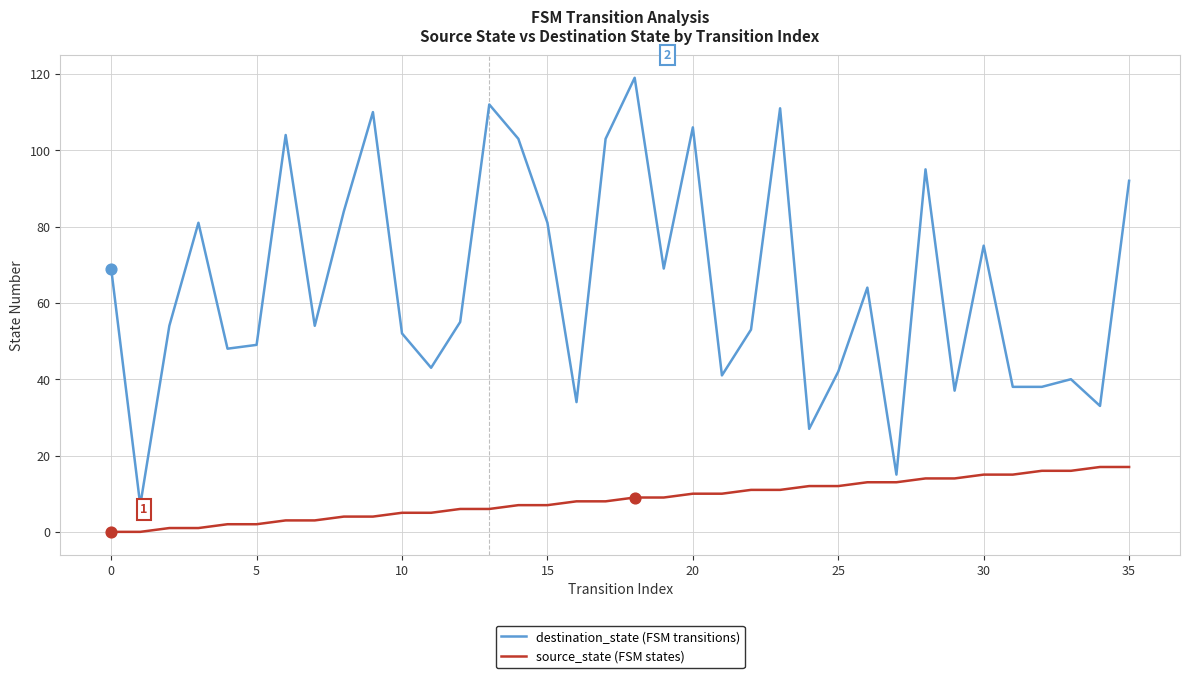

Which series has the largest total across all categories?

destination_state (FSM transitions)